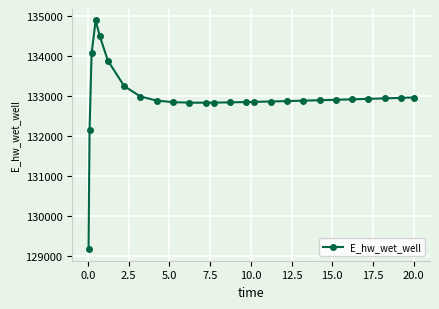

What is the greatest value displayed?

134879.4